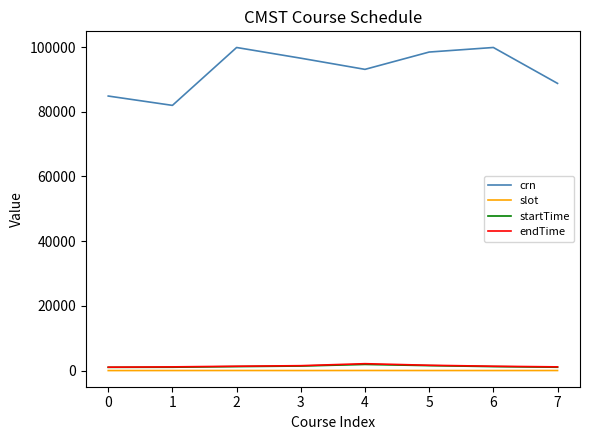

What is the sum of the endTime values at 3 and 0?

2565